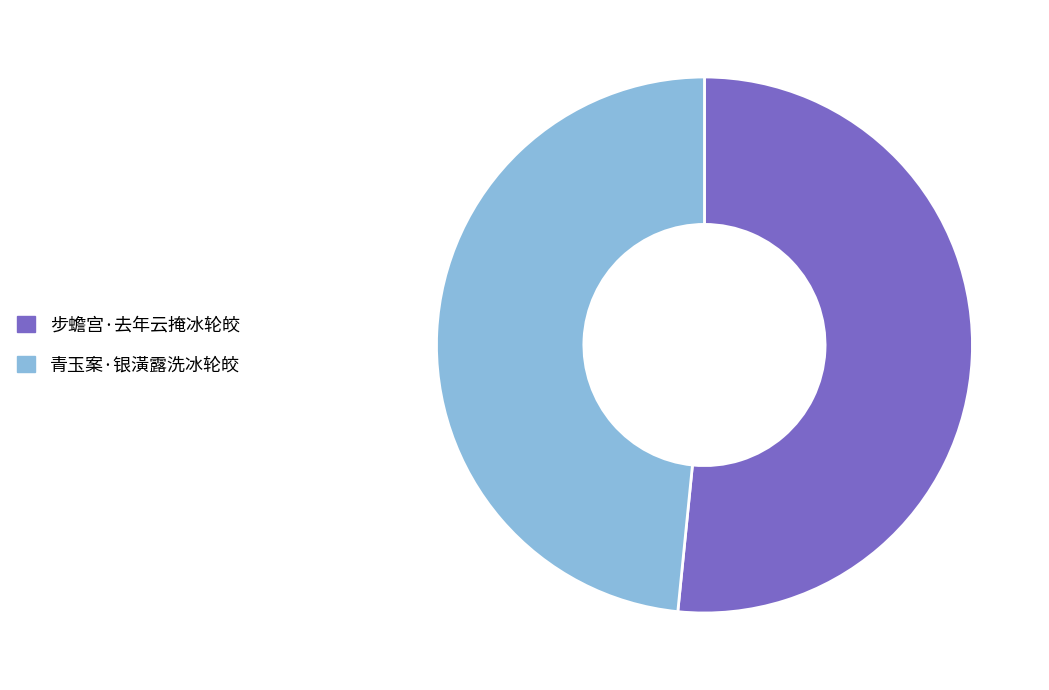

What is the ratio of the value at 青玉案·银潢露洗冰轮皎 to the value at 步蟾宫·去年云掩冰轮皎?

0.9